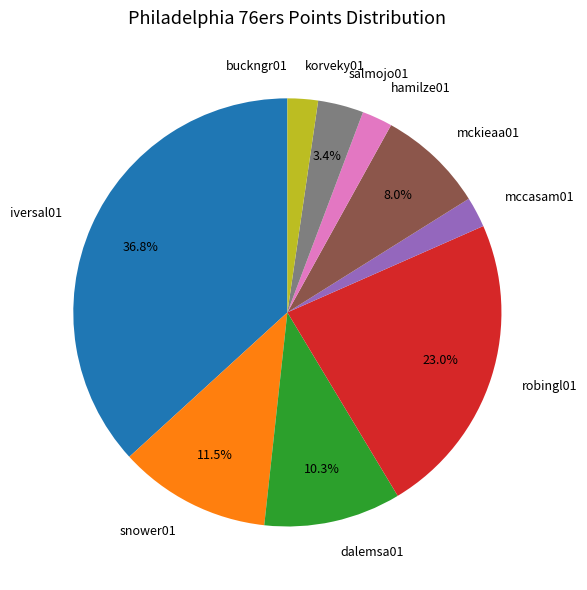

To the nearest percent, what is the difference between the largest and smallest slice percentages?

37%